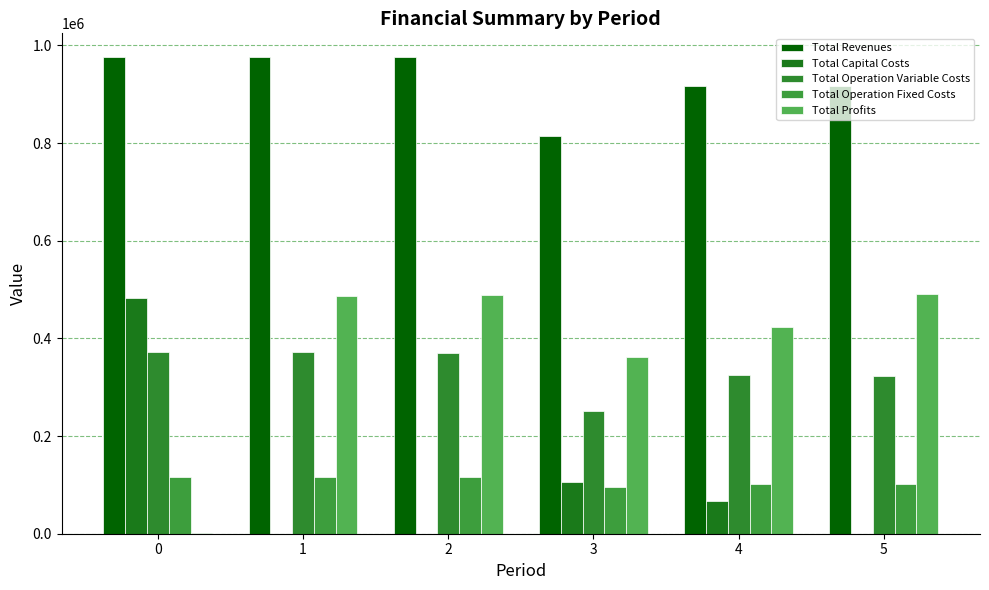

What is the total value across all series at 3?

1628231.8